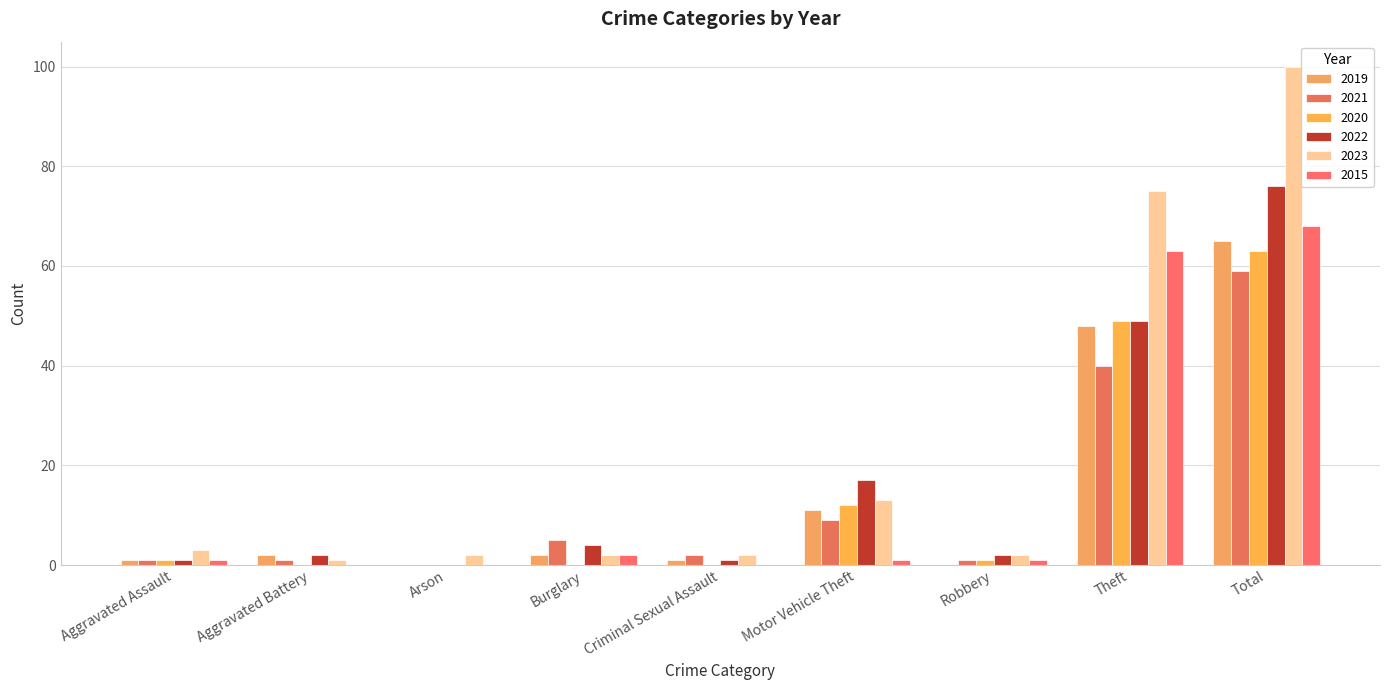

True or false: 2021 has a value of 2 at Aggravated Assault.

False